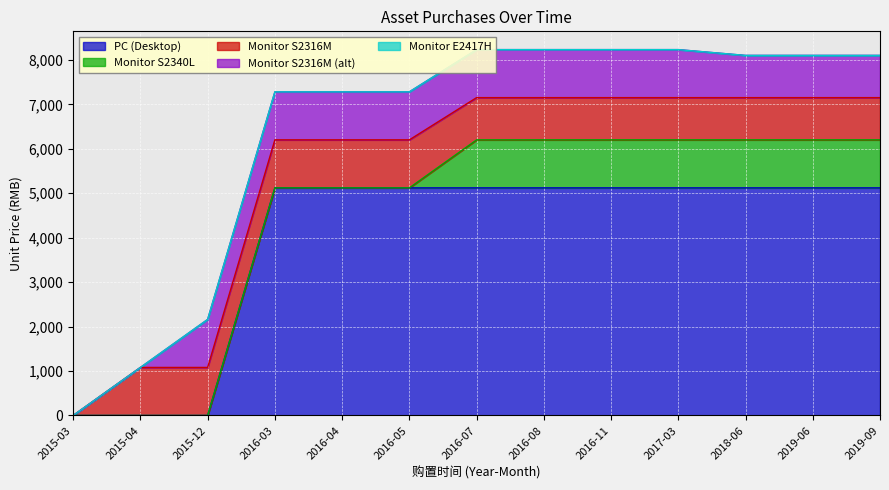

True or false: PC (Desktop) has more than 2 points higher than both neighbors.

False